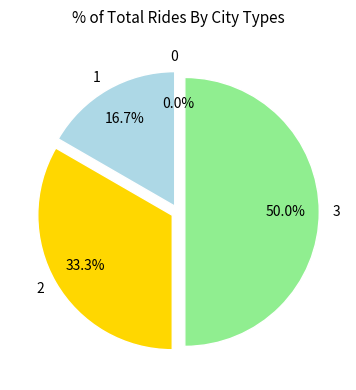

To the nearest percent, what is the difference between the 3 and 2 slice percentages?

17%